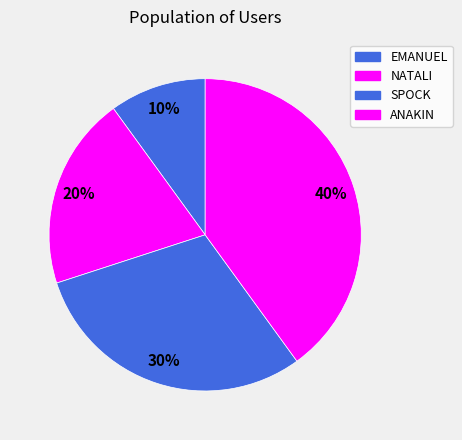

How many slices are in this pie chart?

4